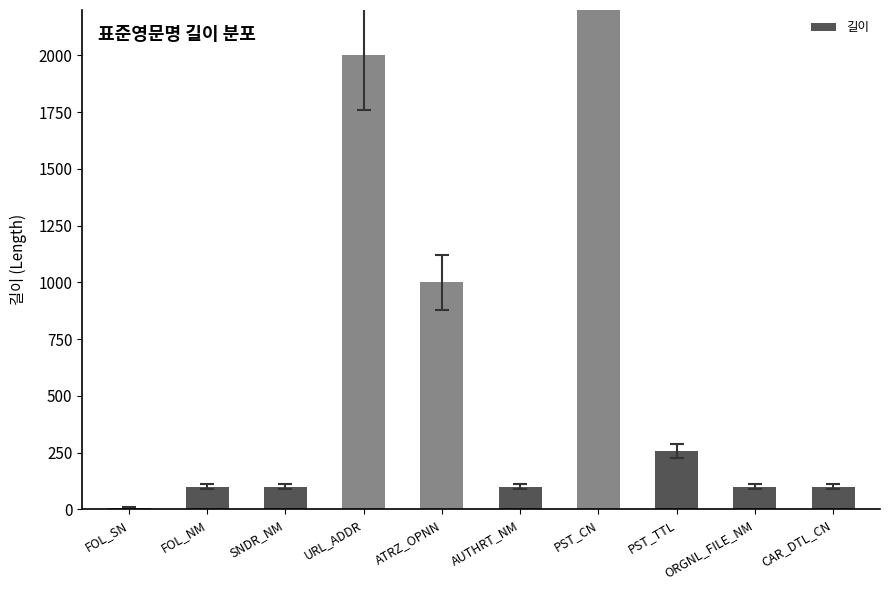

Where is the data nearest to the value 2004?

URL_ADDR